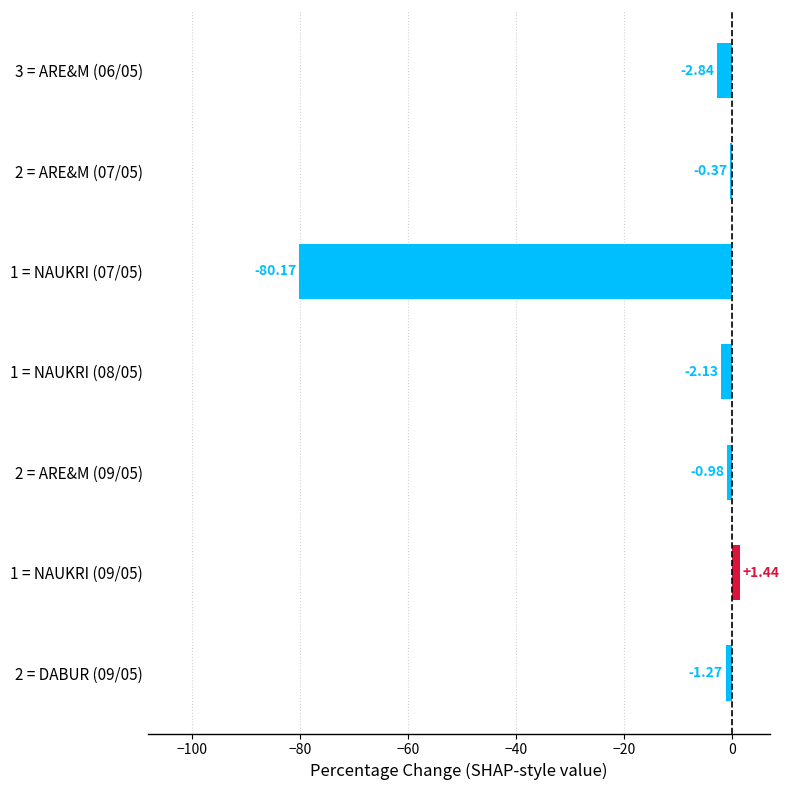

How many data points does each series have?

7